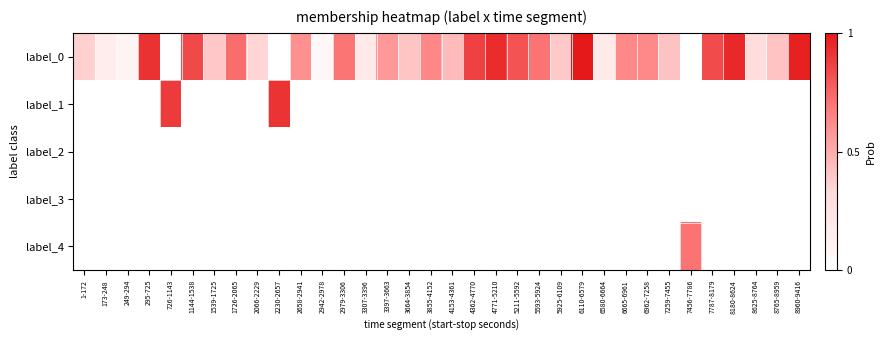

Rank the series at 4153-4361 from lowest to highest value.

label_1, label_2, label_3, label_4, label_0